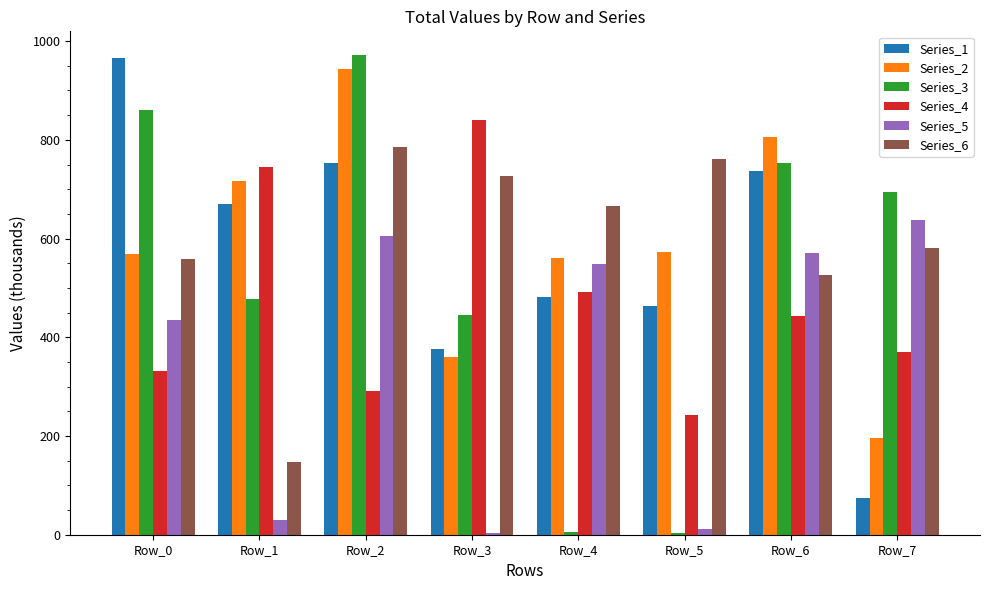

Rank the series at Row_2 from lowest to highest value.

Series_4, Series_5, Series_1, Series_6, Series_2, Series_3